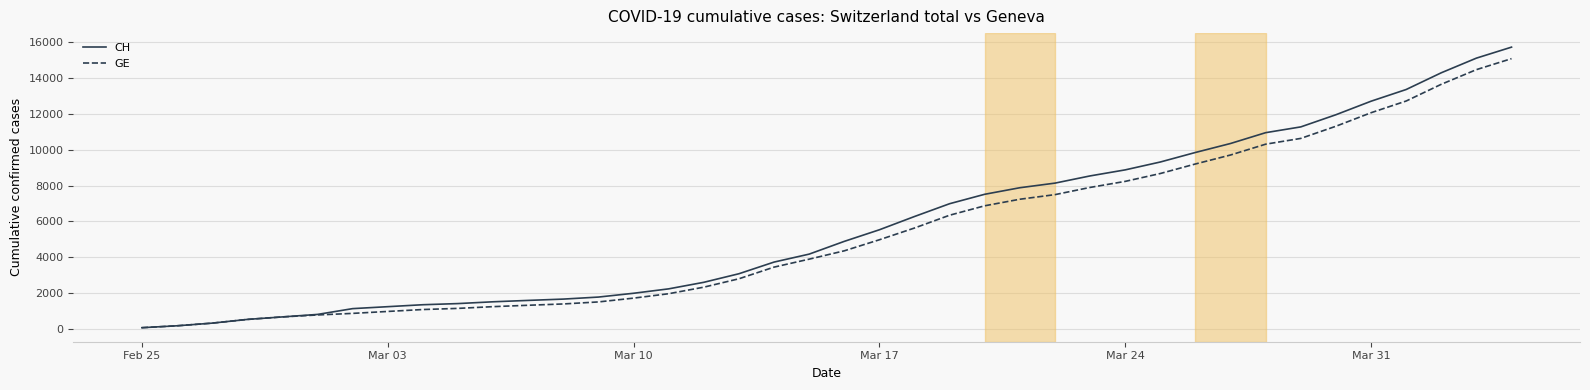

What is the highest value of the CH series?

15719